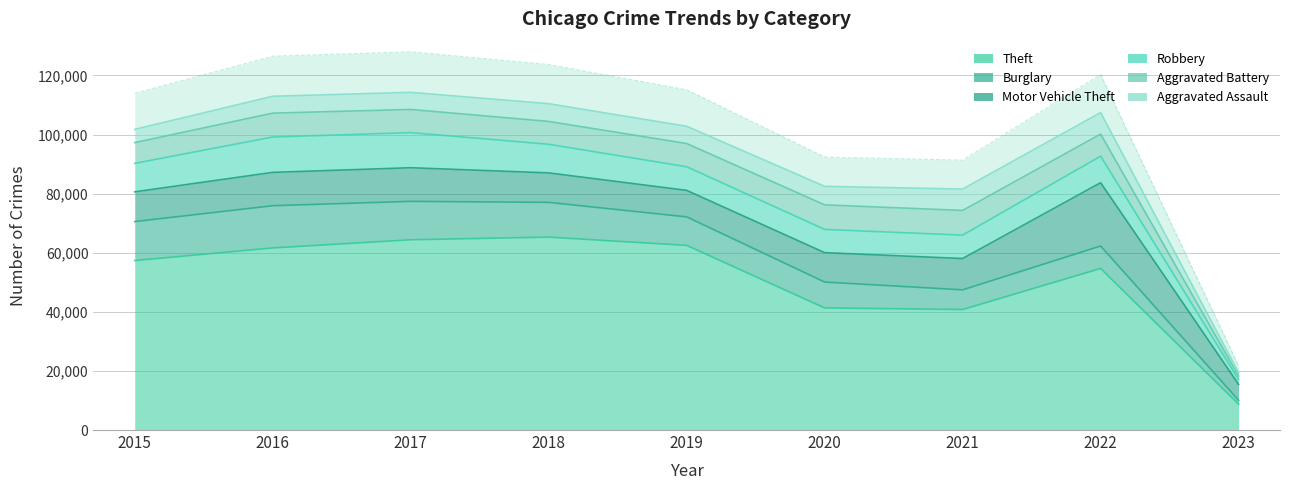

What is the lowest value of the Aggravated Assault series?

1139